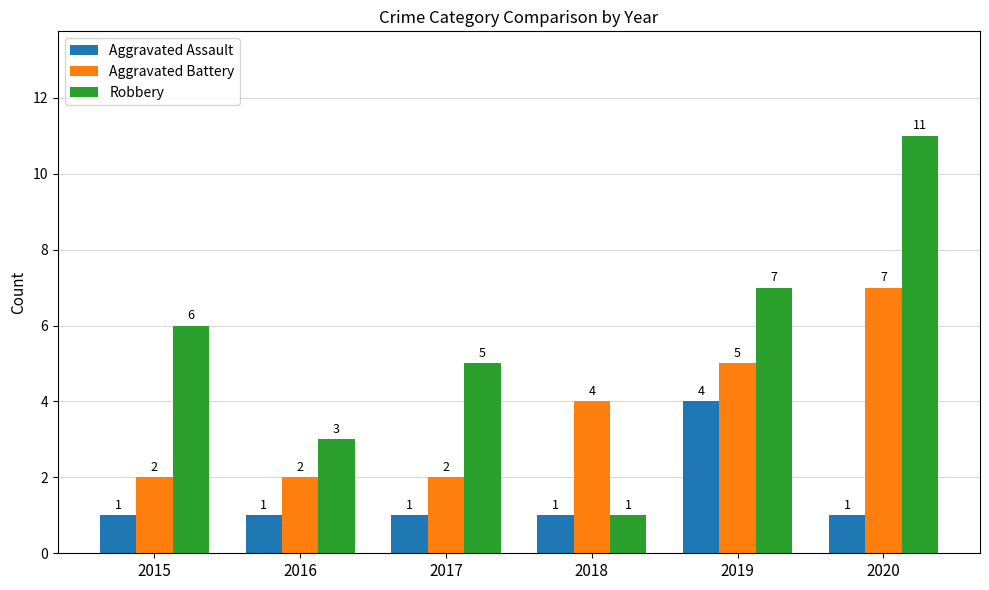

How many distinct data groups are displayed?

3